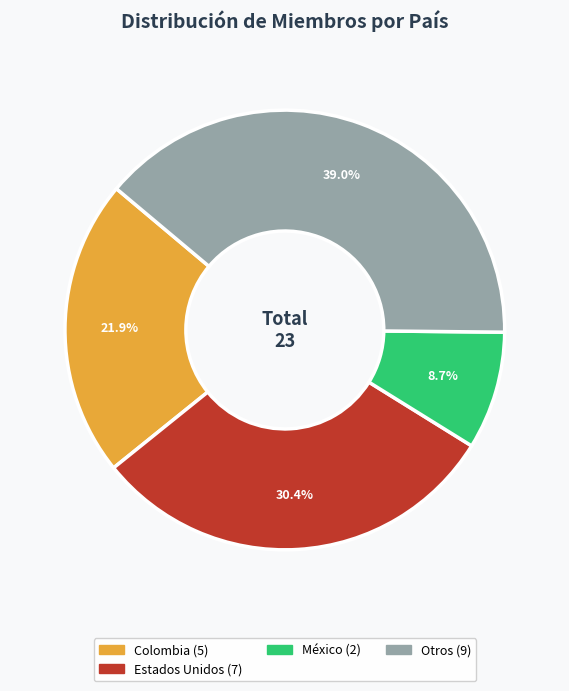

Is there any slice that represents more than half of the pie?

No